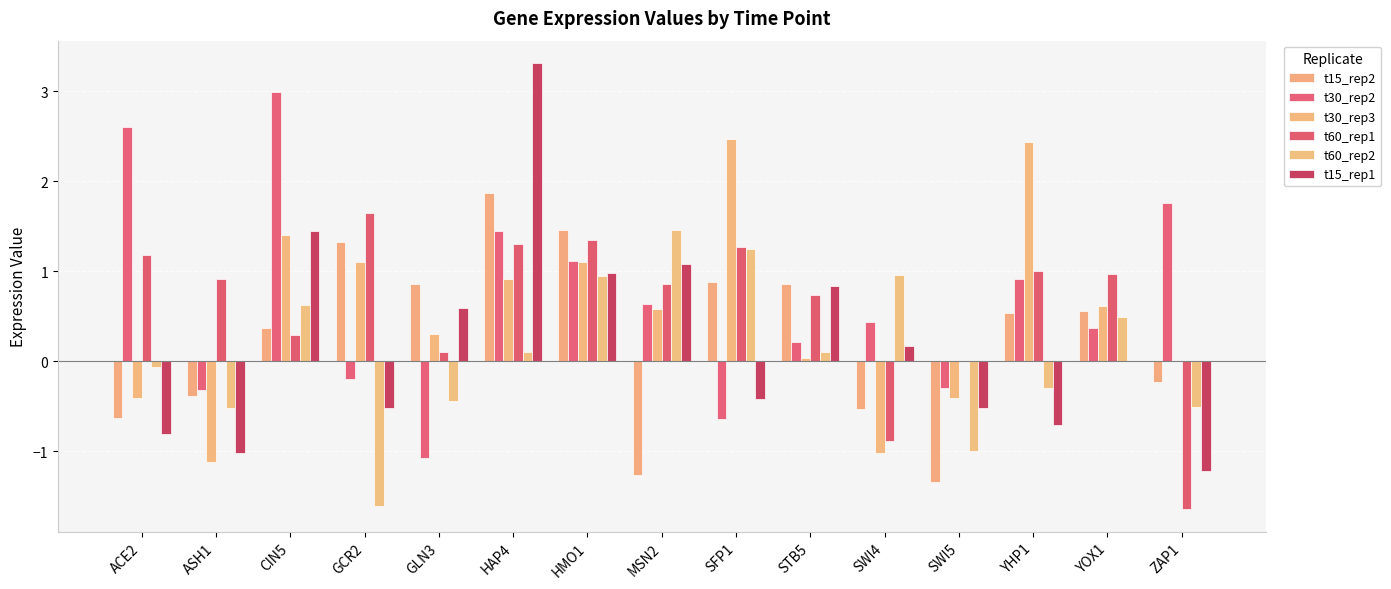

Count the number of data series in this chart.

6